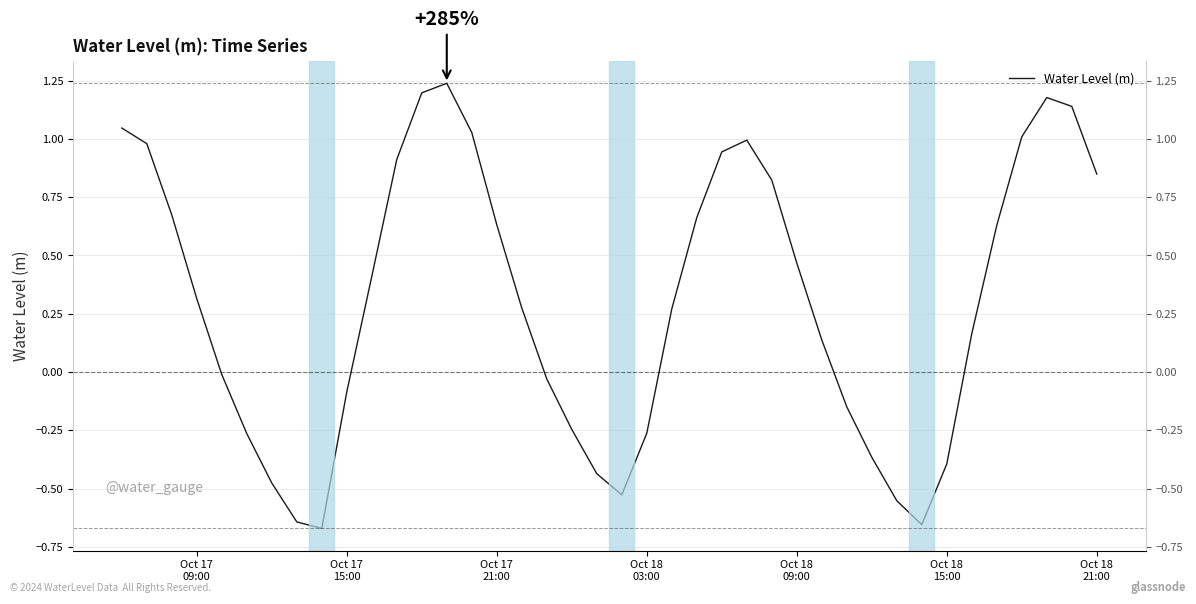

How many values are below zero?

16